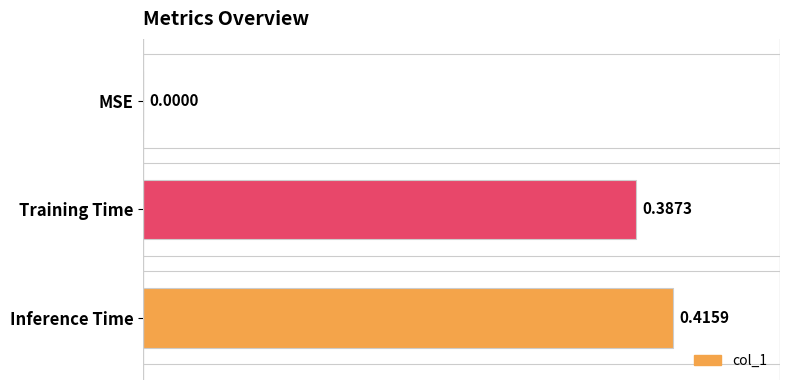

At which label is the value closest to 0?

MSE